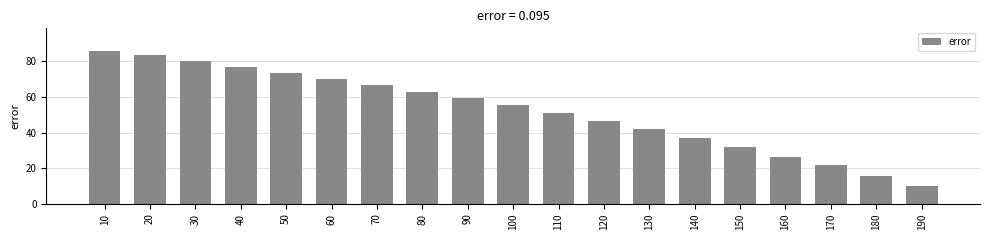

Approximately how many times larger is the value at 120 compared to 190?

4.7